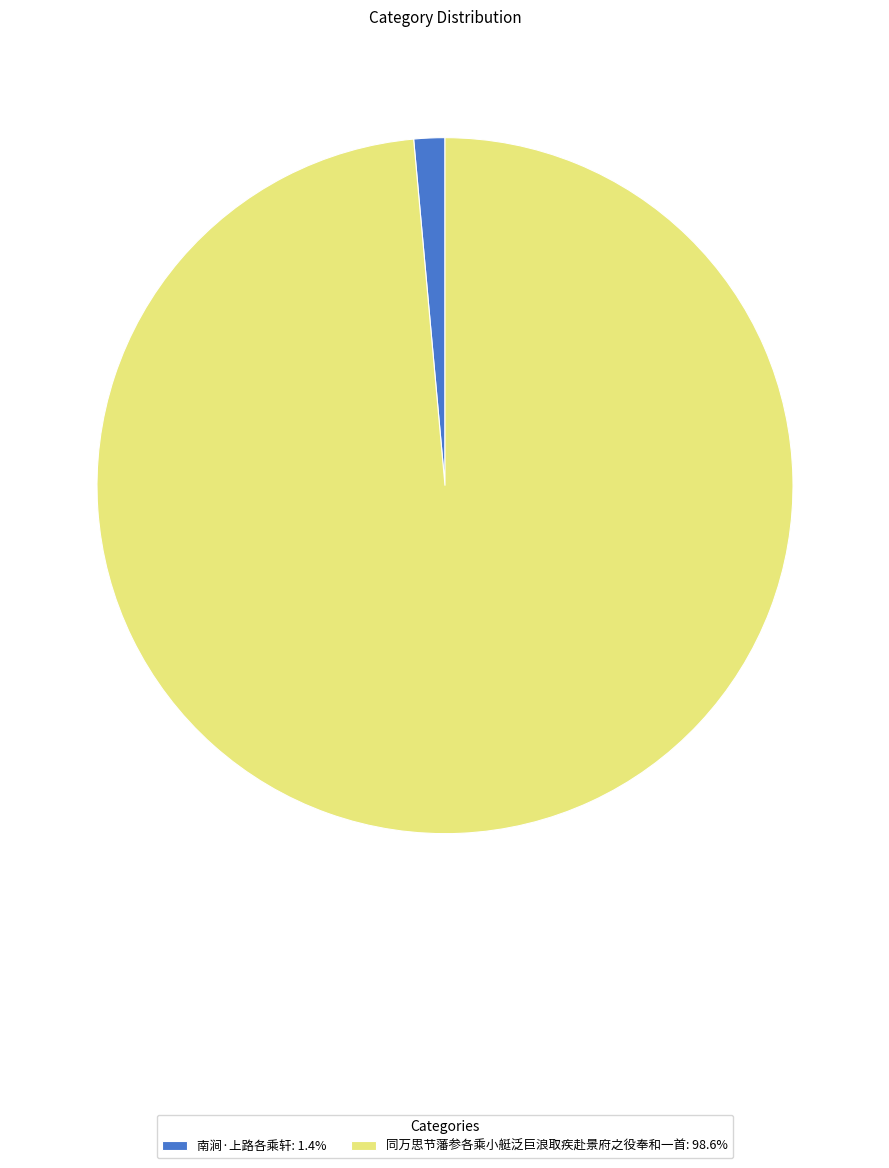

Combined, do 同万思节藩参各乘小艇泛巨浪取疾赴景府之役奉和一首 and 南涧·上路各乘轩 account for over 50%?

Yes